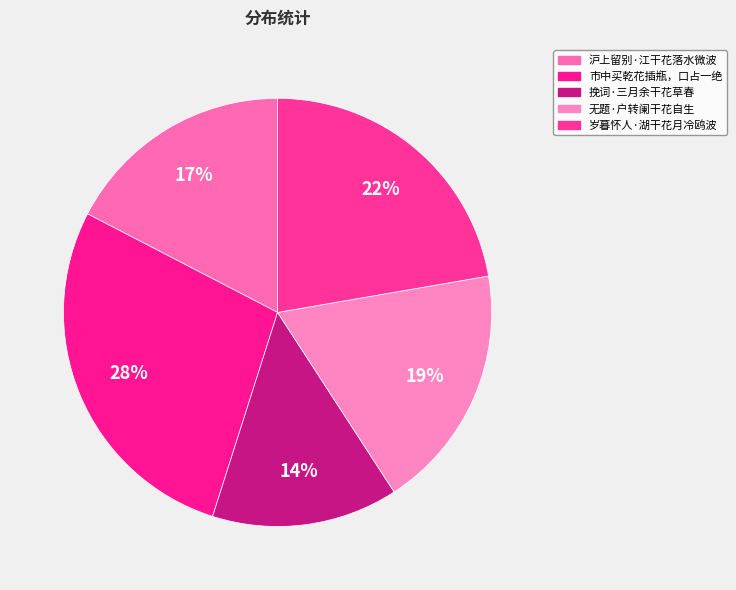

How many slices are in this pie chart?

5